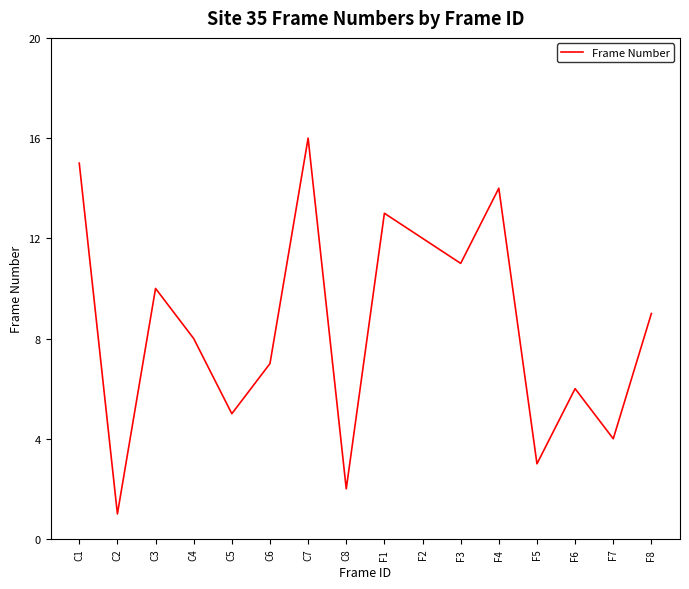

Is this an area chart (filled region under the line)?

No